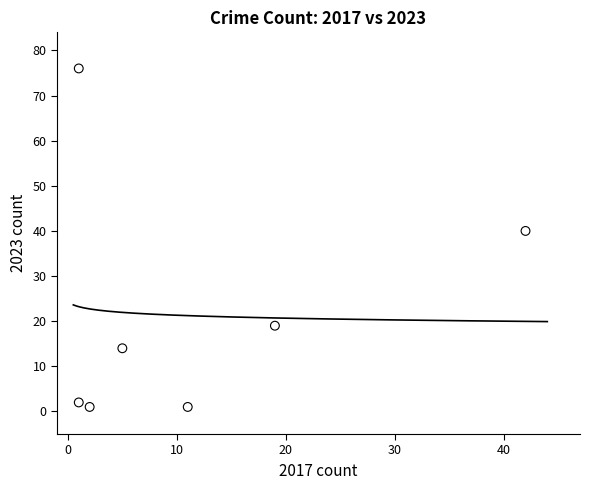

What Y value in the scatter plot is closest to 38?

40